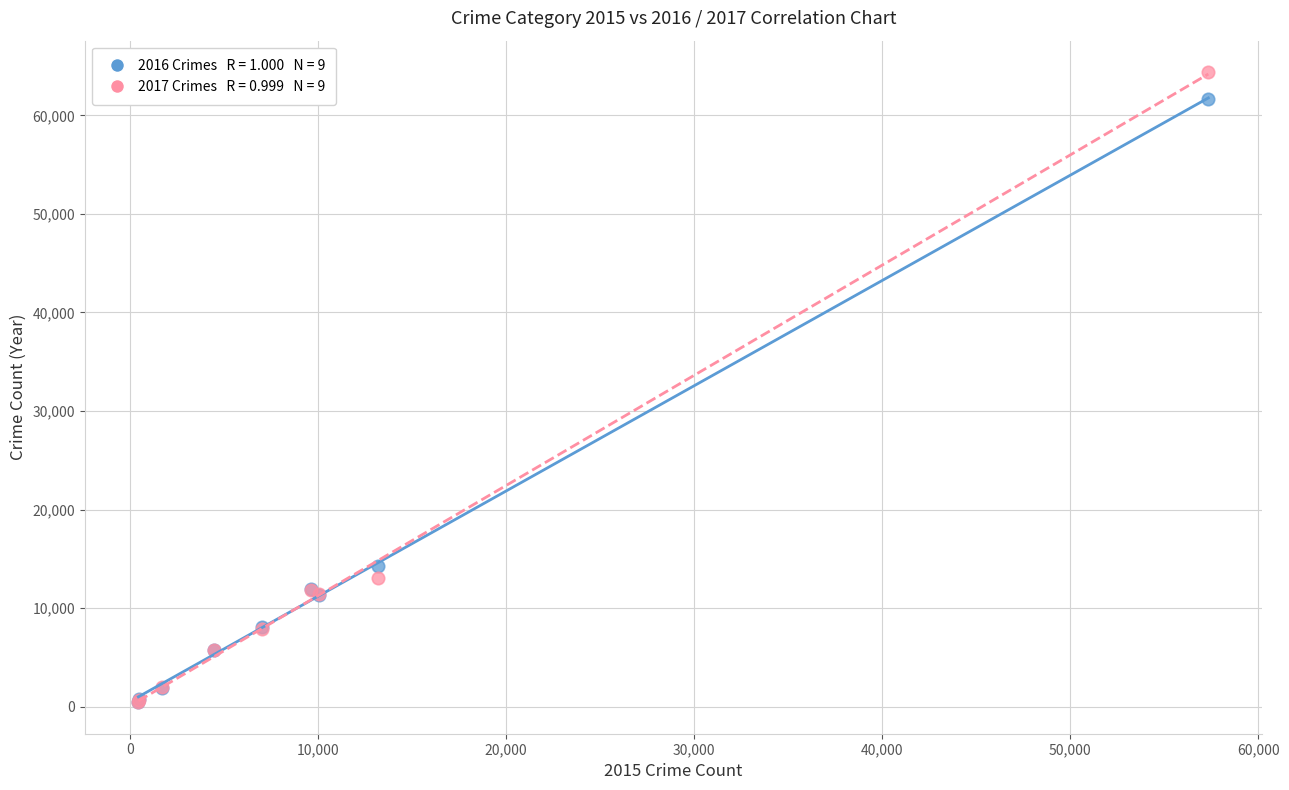

Across all series, what Y value is closest to 32415?

14289